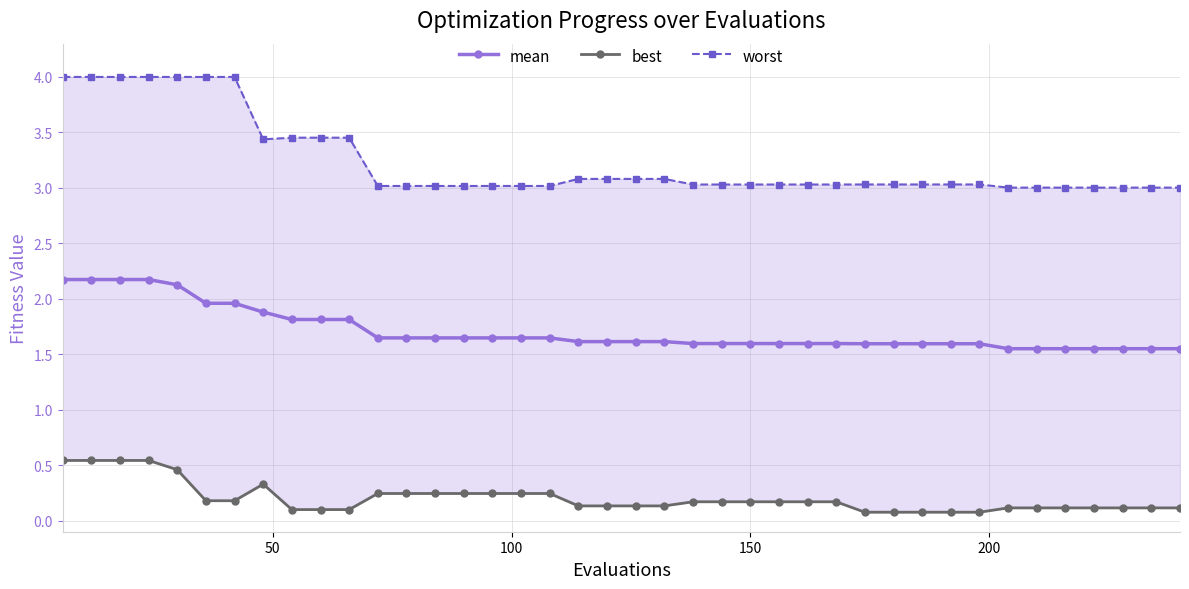

At how many categories does at least one series exceed 2?

40